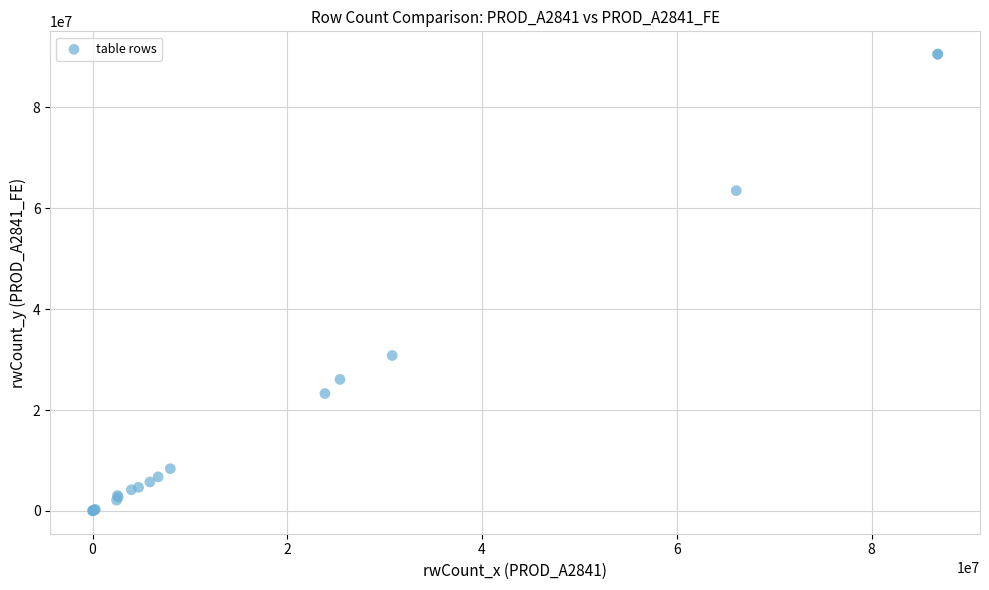

What Y value in the scatter plot is closest to 45274291?

30805604